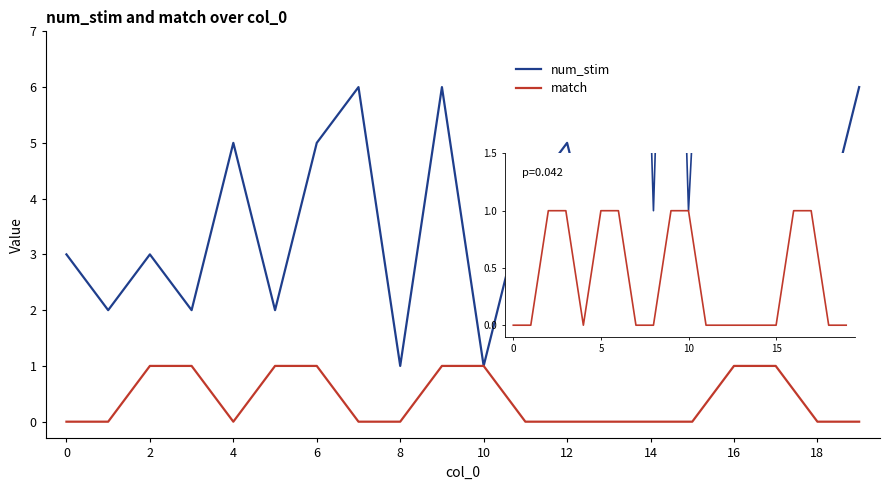

List the series in order of their overall mean, highest first.

num_stim, match